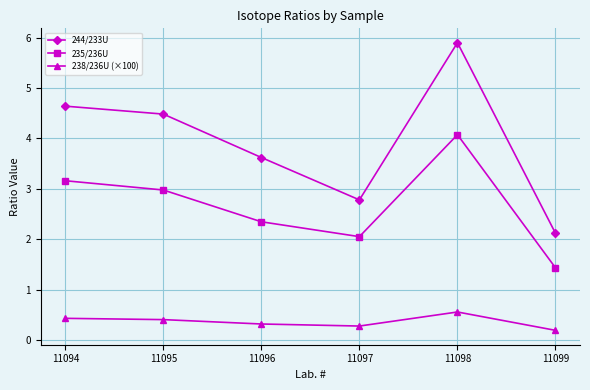

What is the average value of the 244/233U series?

3.9